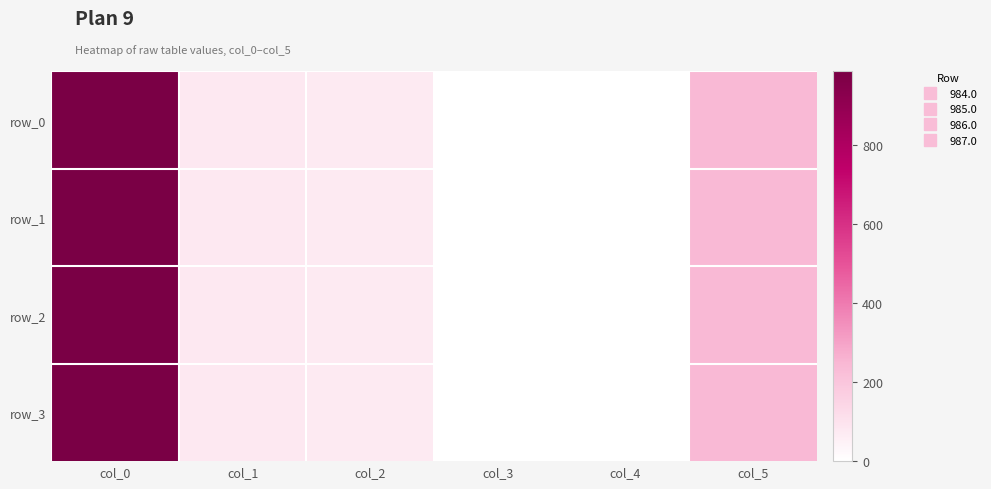

Count the number of data series in this chart.

4